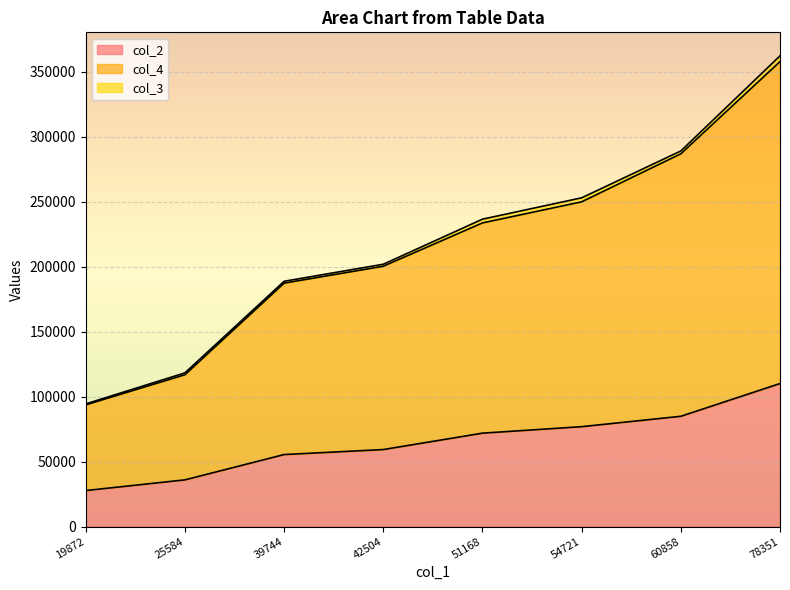

At which category is the sum across all series the highest?

78351